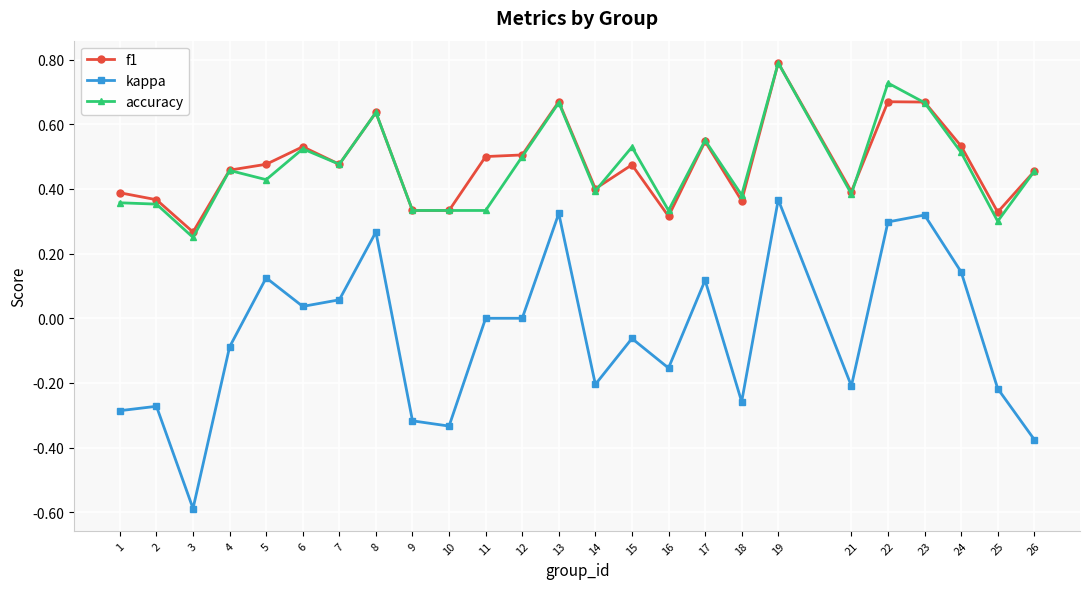

Between 7 and 24, which series saw the biggest shift?

kappa